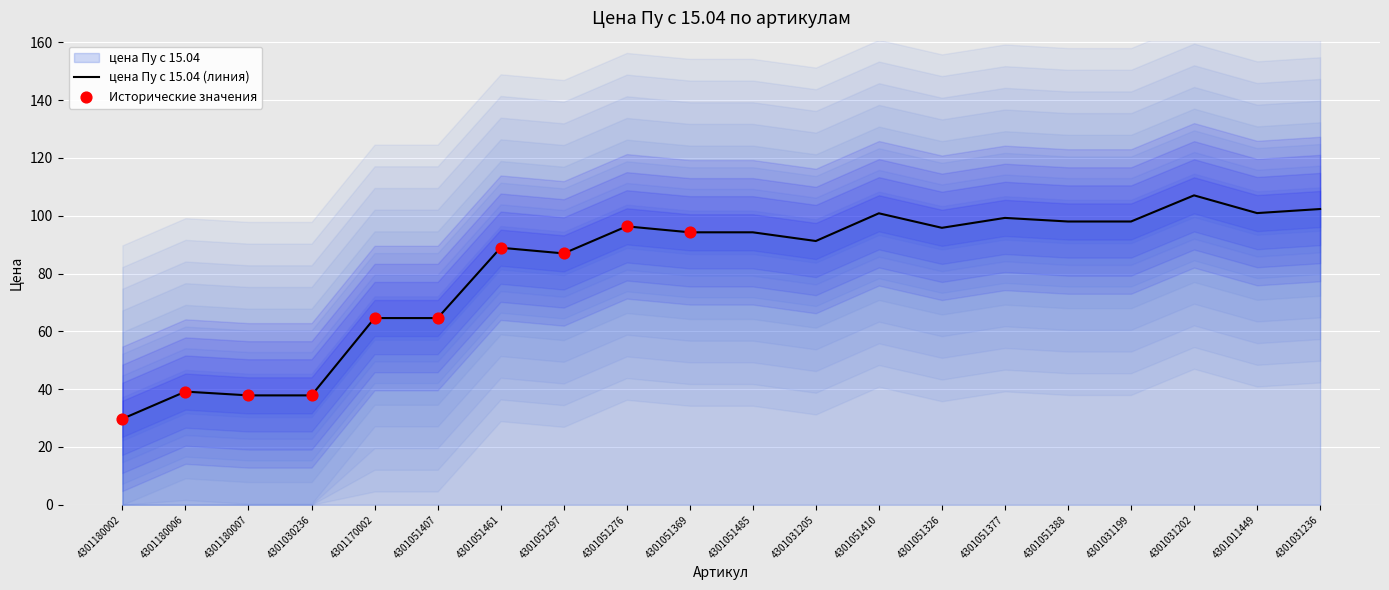

What is the ratio of the value at 4301051388 to the value at 4301051410?

1.0